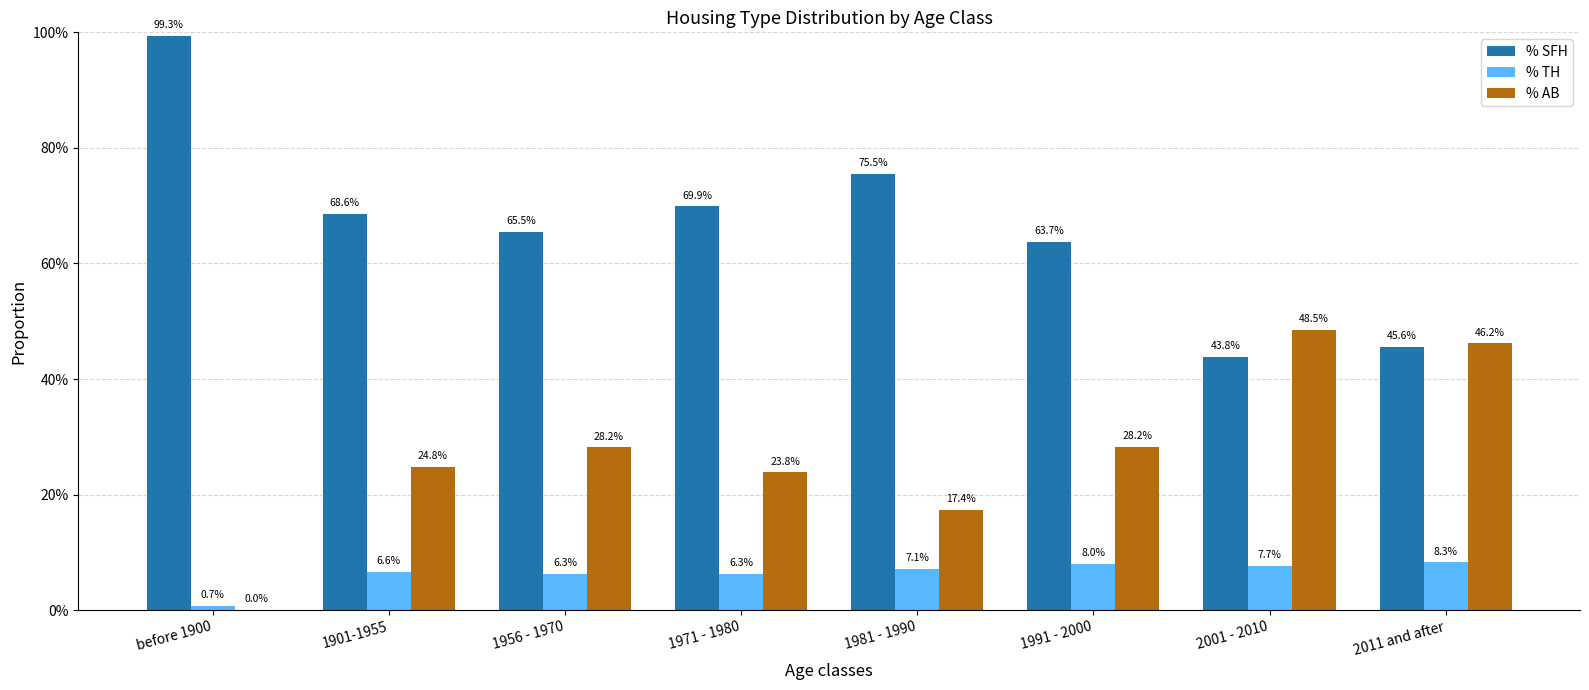

Are the bars horizontal?

No